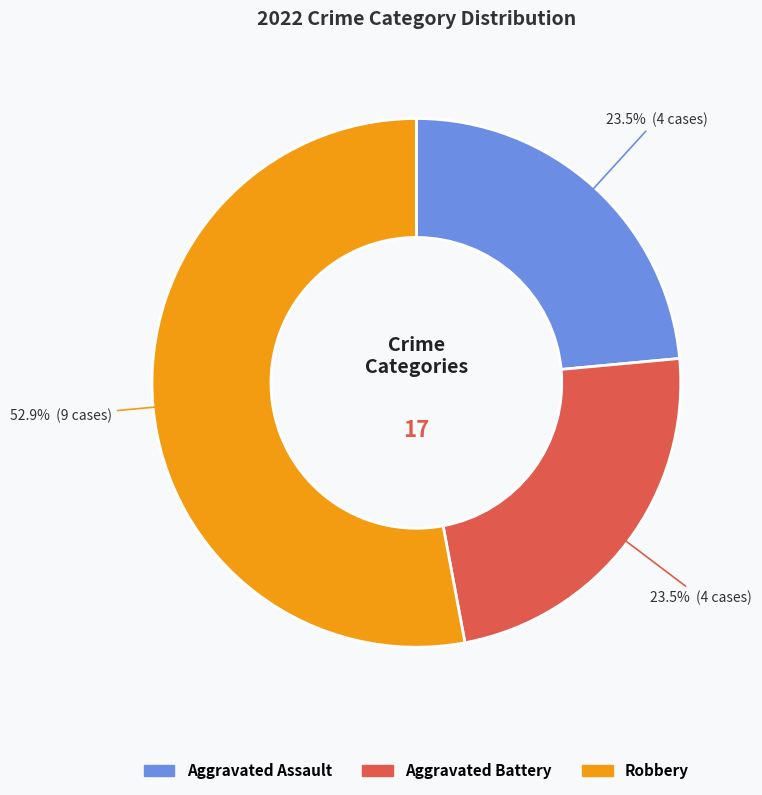

Is there a majority slice in this chart?

Yes